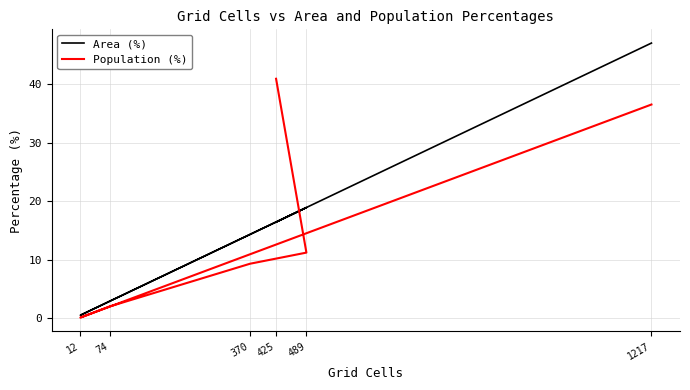

Is the value of Population (%) at 489 greater than the value of Area (%) at 74?

Yes